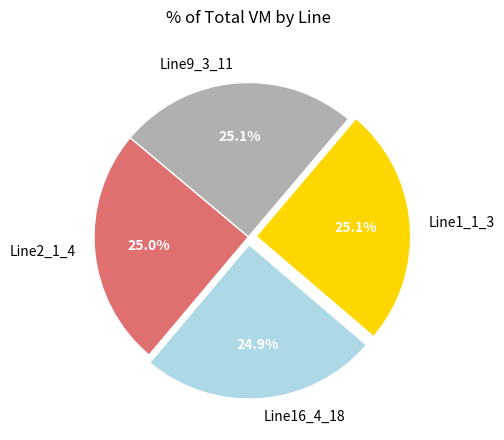

How many slices are in this pie chart?

4